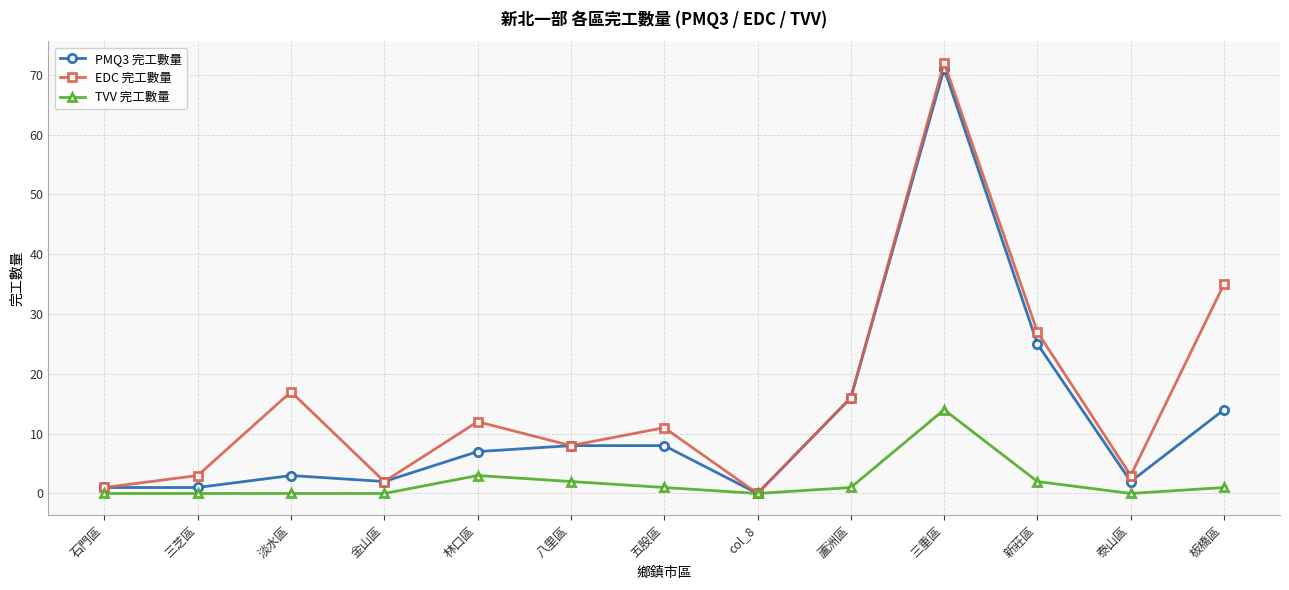

Reading left to right, list all the values displayed in this chart.

PMQ3 完工數量: 石門區=1	三芝區=1	淡水區=3	金山區=2	林口區=7	八里區=8	五股區=8	col_8=0	蘆洲區=16	三重區=71	新莊區=25	泰山區=2	板橋區=14
EDC 完工數量: 石門區=1	三芝區=3	淡水區=17	金山區=2	林口區=12	八里區=8	五股區=11	col_8=0	蘆洲區=16	三重區=72	新莊區=27	泰山區=3	板橋區=35
TVV 完工數量: 石門區=0	三芝區=0	淡水區=0	金山區=0	林口區=3	八里區=2	五股區=1	col_8=0	蘆洲區=1	三重區=14	新莊區=2	泰山區=0	板橋區=1